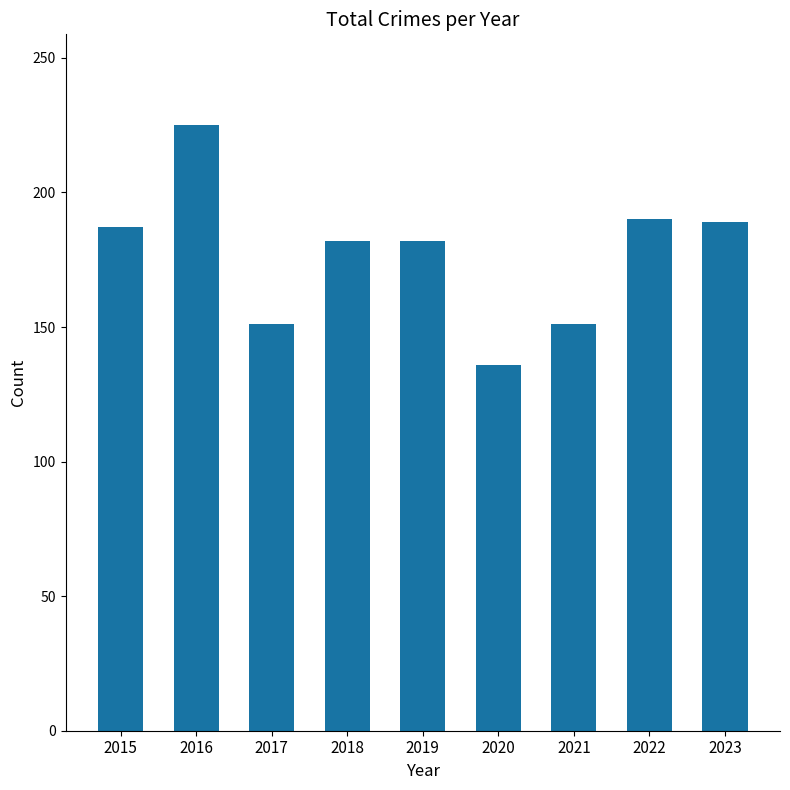

What is the value of the 3rd bar from the left?

151